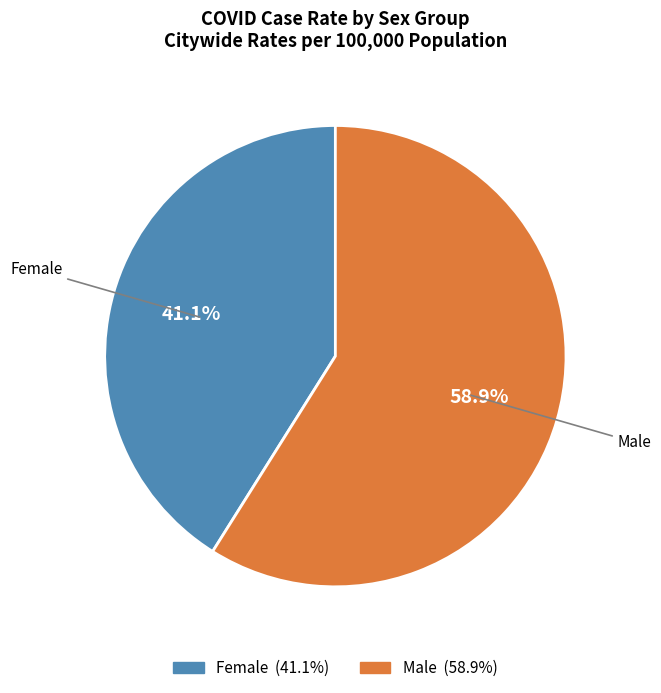

Is it true that Male is 50% of the pie?

False